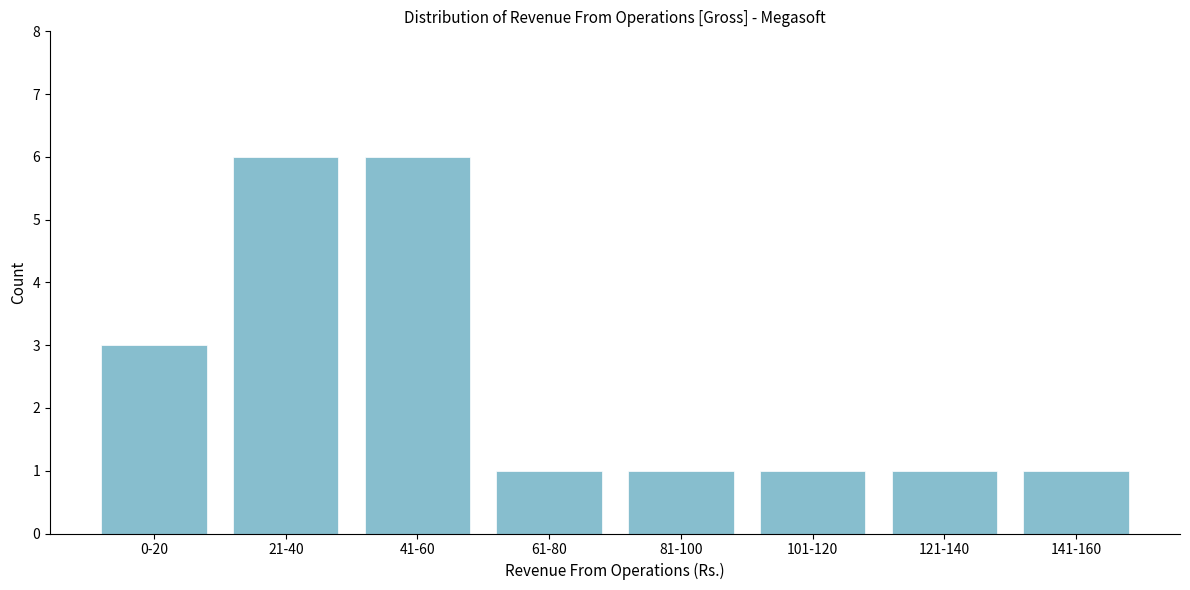

Reading left to right, transcribe all the data shown in this chart.

3	6	6	1	1	1	1	1